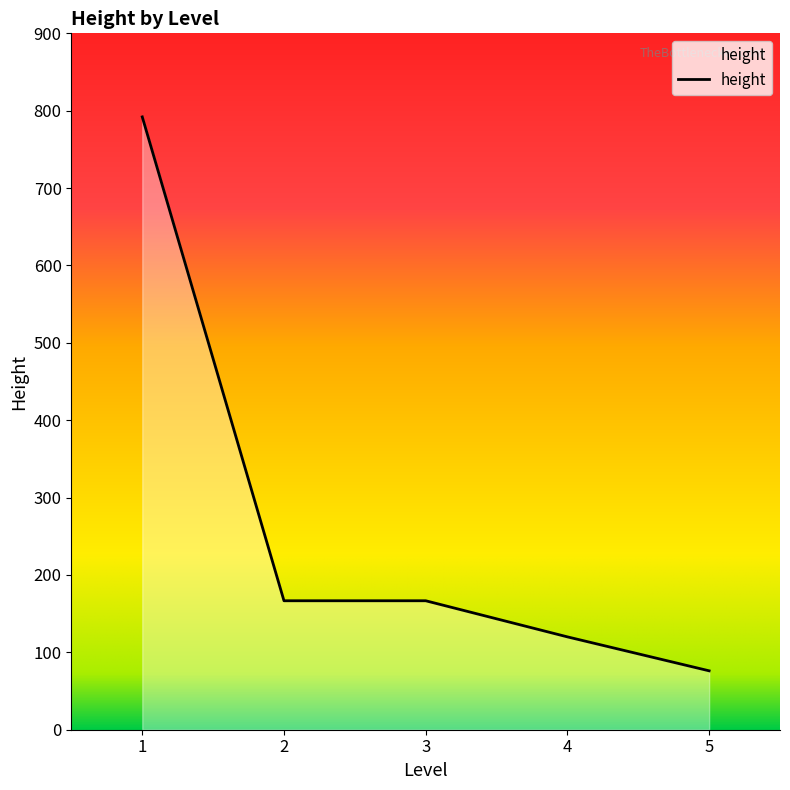

What is the change in value from 3 to 5?

-90.5